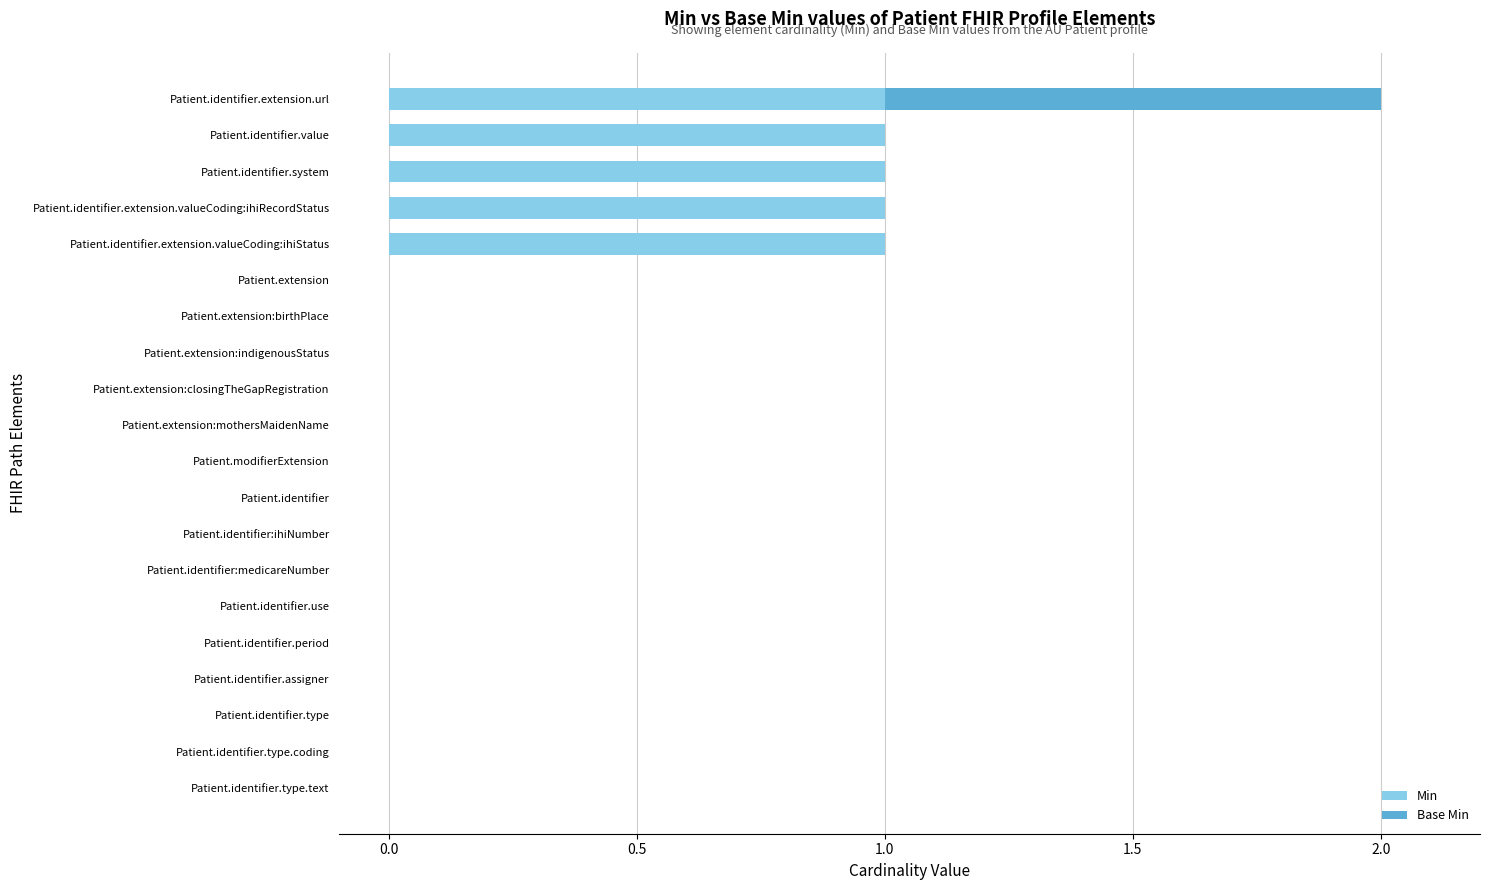

True or false: Min has a value of -1 at Patient.identifier.type.coding.

False